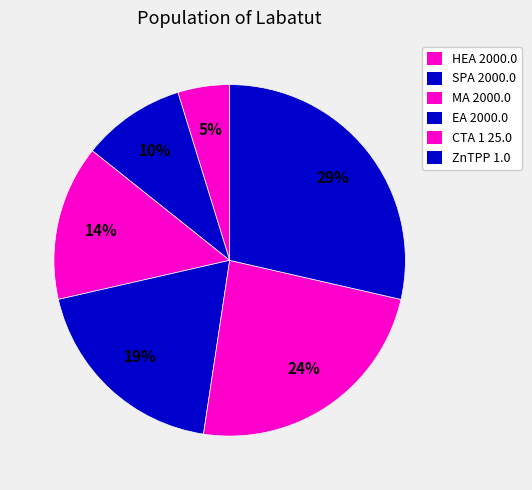

How many slices are in this pie chart?

6